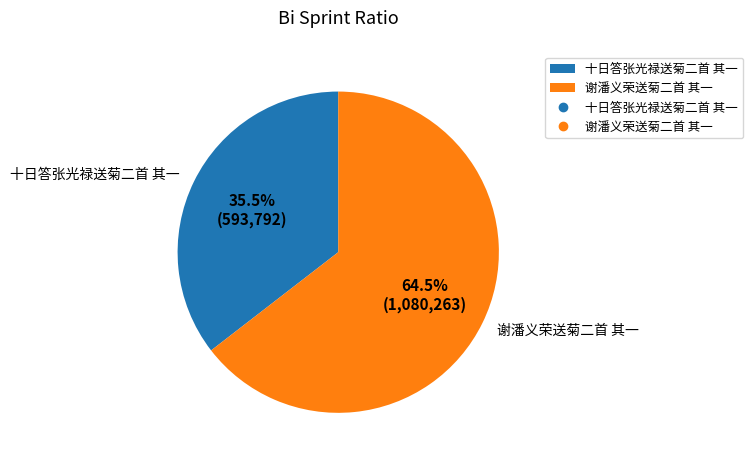

Between 十日答张光禄送菊二首 其一 and 谢潘义荣送菊二首 其一, which is larger?

谢潘义荣送菊二首 其一